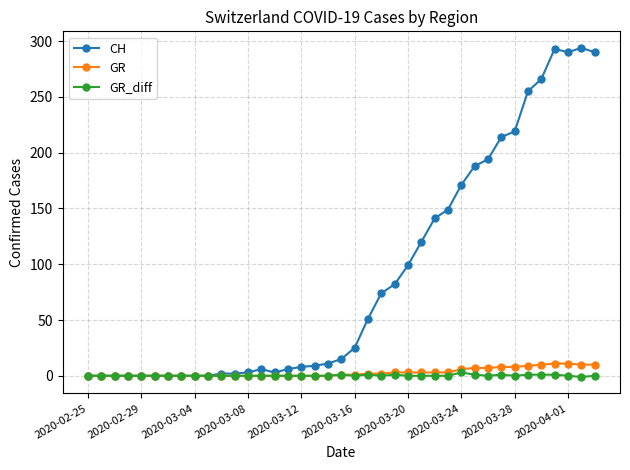

Which series has the largest total across all categories?

CH